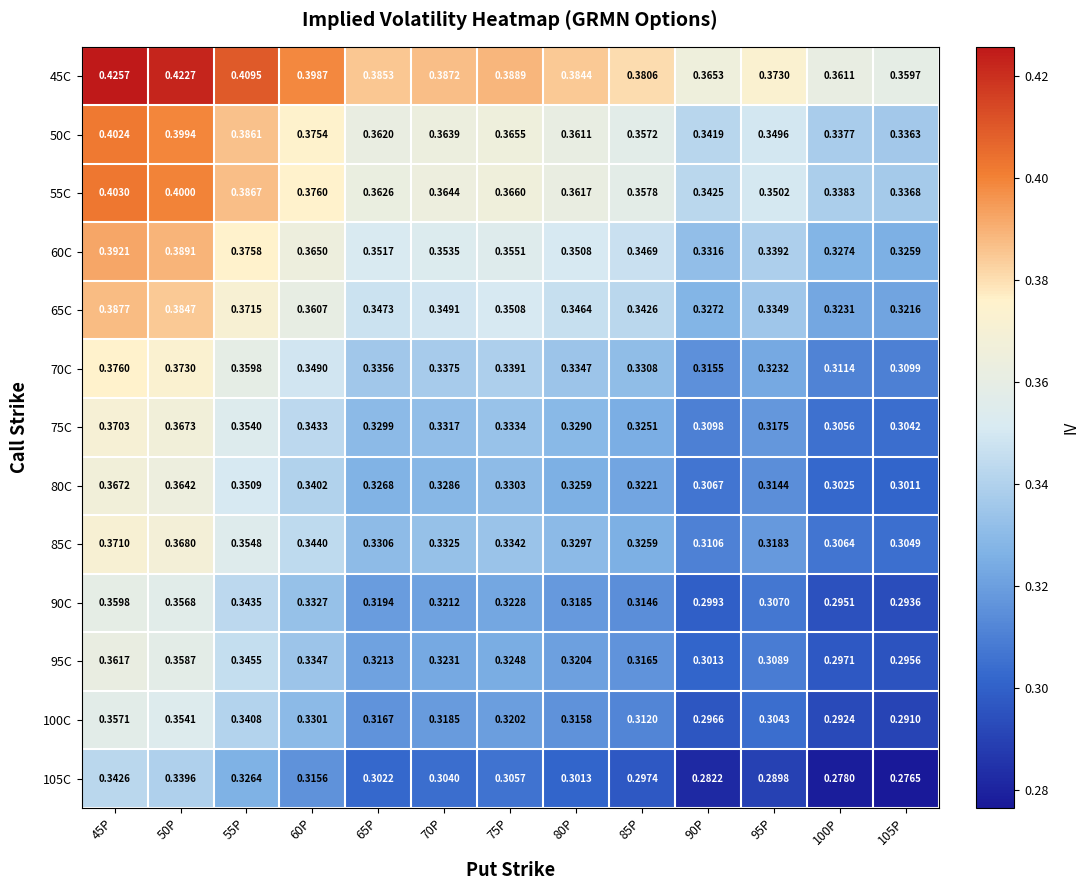

Which series has the largest total across all categories?

45C